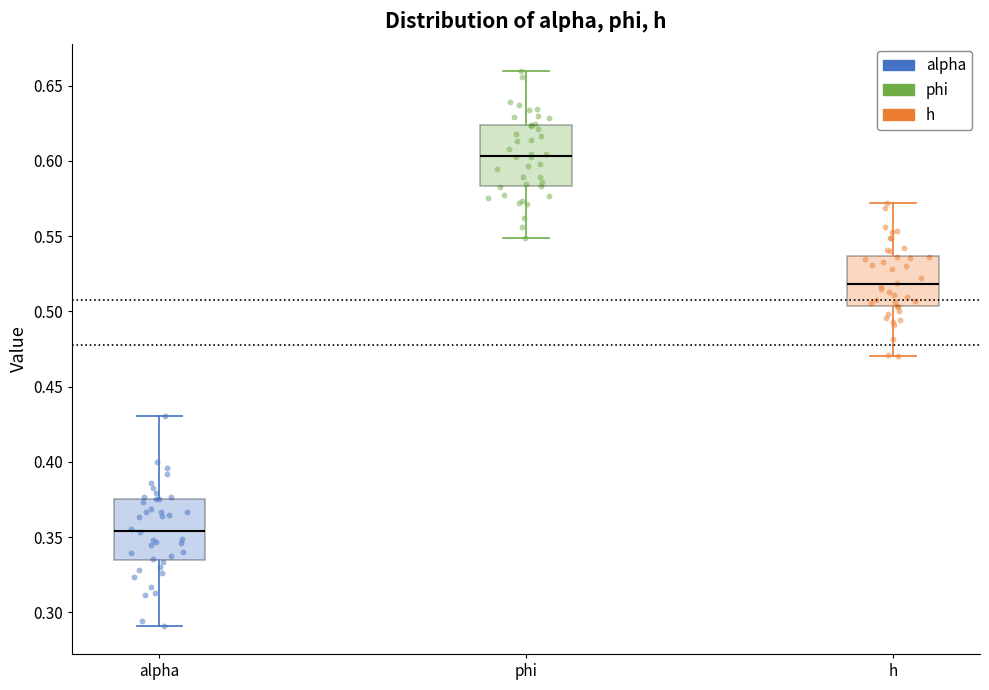

Where does the median line of the box for h sit on the y-axis? The values are not printed on the chart, so give them approximately, as read against the axis.

0.520